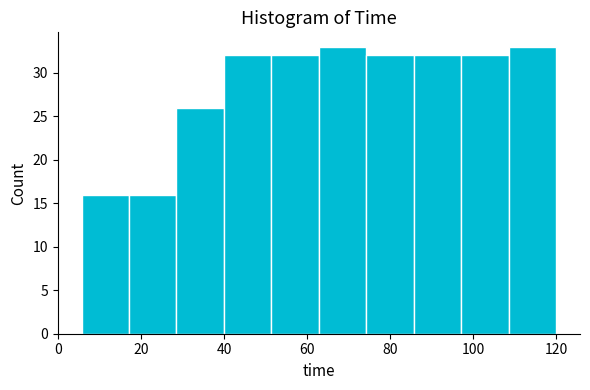

Reading left to right, transcribe this chart: for each bar, give the range it covers on the x-axis and its height. Neither the bar edges nor the heights are printed on the chart, so give them approximately, as read against the axes.

6 to 18: 16
18 to 28: 16
28 to 40: 26
40 to 52: 32
52 to 62: 32
62 to 74: 33
74 to 86: 32
86 to 98: 32
98 to 108: 32
108 to 120: 33